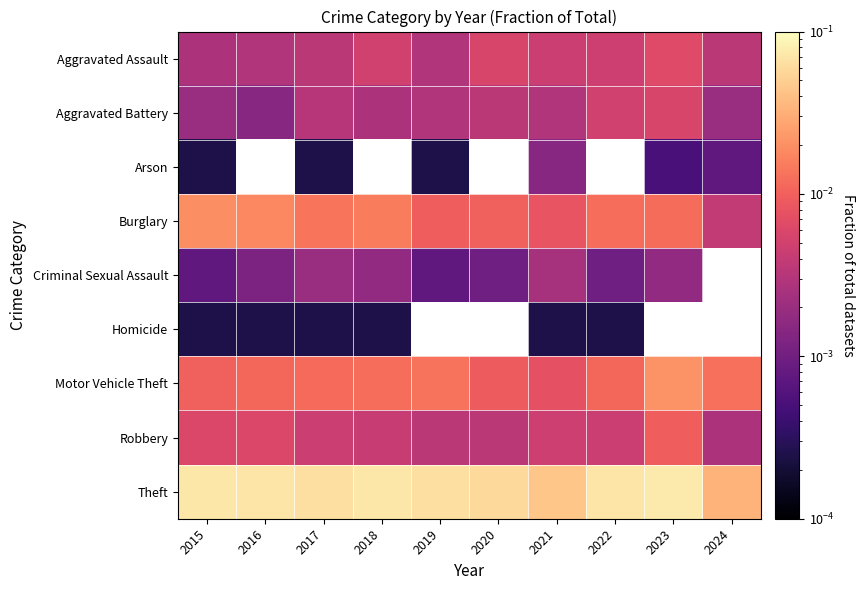

The value of Aggravated Battery at 2015 is 0.0. True or false?

False